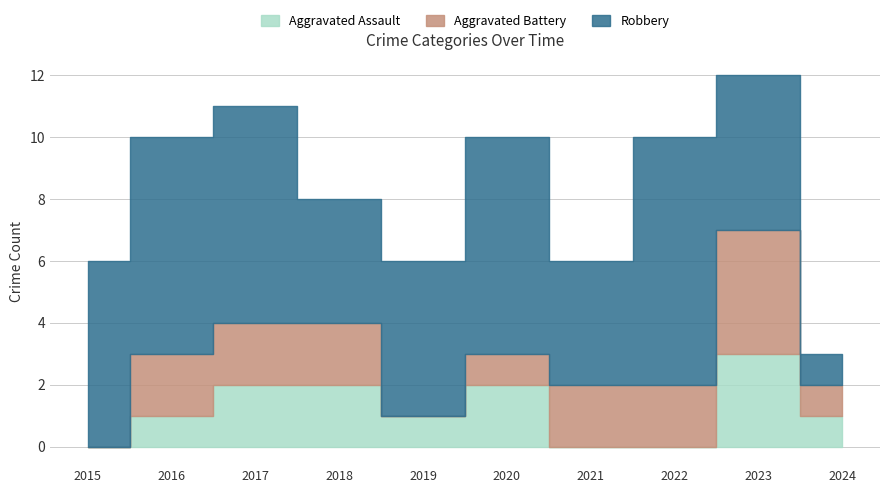

At which category is the sum across all series the highest?

2023